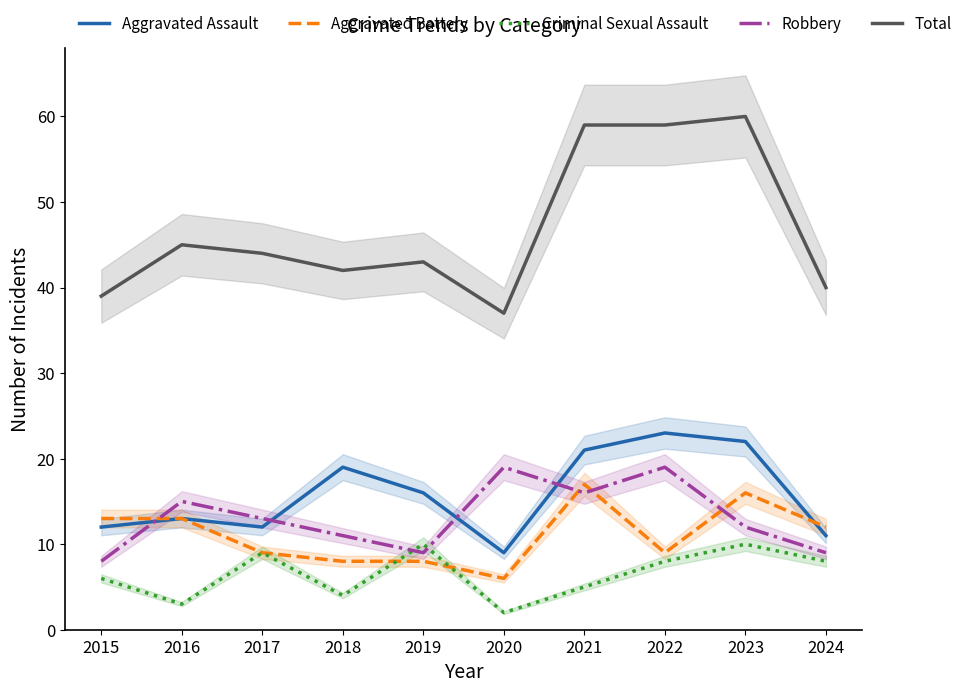

True or false: Aggravated Assault has a value of 6 at 2016.

False